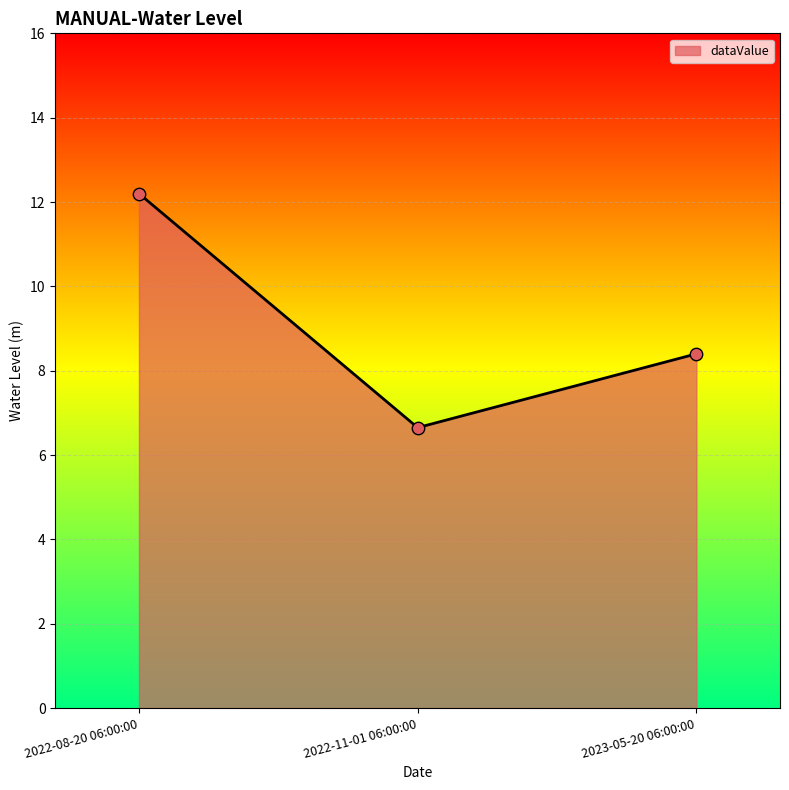

What is the change in value from 2022-08-20 06:00:00 to 2022-11-01 06:00:00?

-5.5